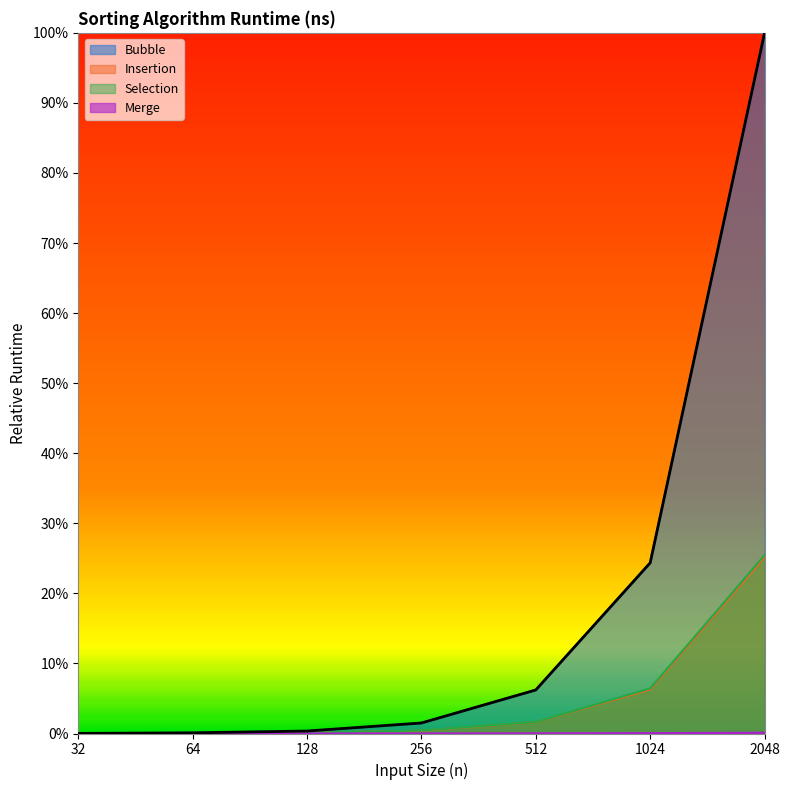

Reading left to right, transcribe all the data shown in this chart.

Bubble: 32=0.0	64=0.0	128=0.0	256=0.0	512=0.1	1024=0.2	2048=1.0
Insertion: 32=0.0	64=0.0	128=0.0	256=0.0	512=0.0	1024=0.1	2048=0.3
Selection: 32=0.0	64=0.0	128=0.0	256=0.0	512=0.0	1024=0.1	2048=0.3
Merge: 32=0.0	64=0.0	128=0.0	256=0.0	512=0.0	1024=0.0	2048=0.0